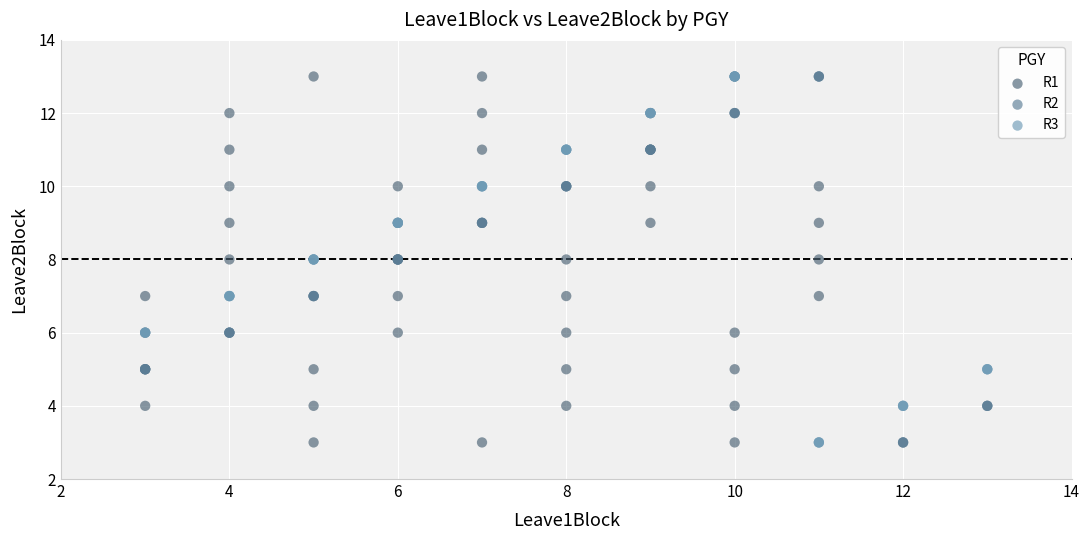

What are all the series names shown in the legend?

R1, R2, R3